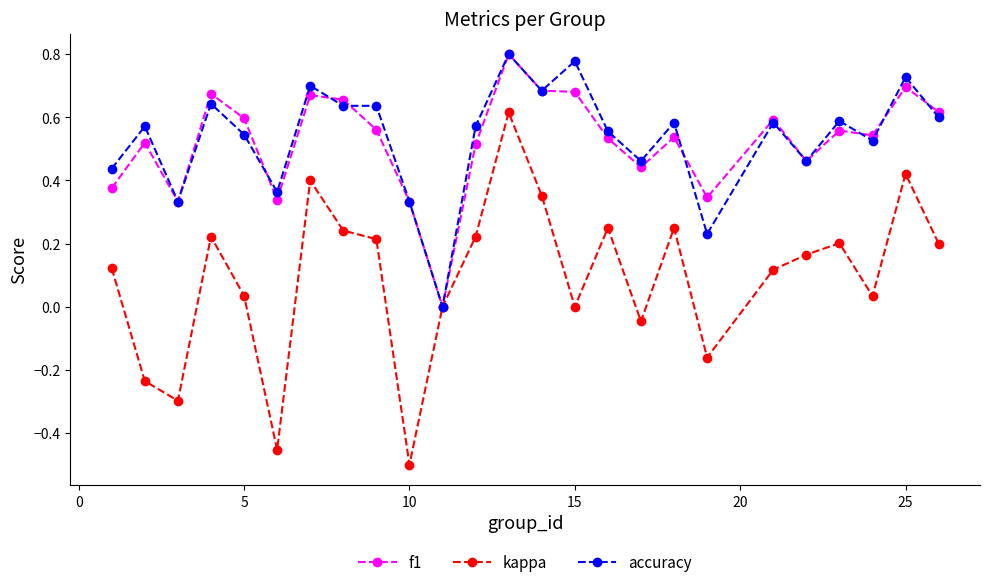

Which series has the largest range (max minus min)?

kappa